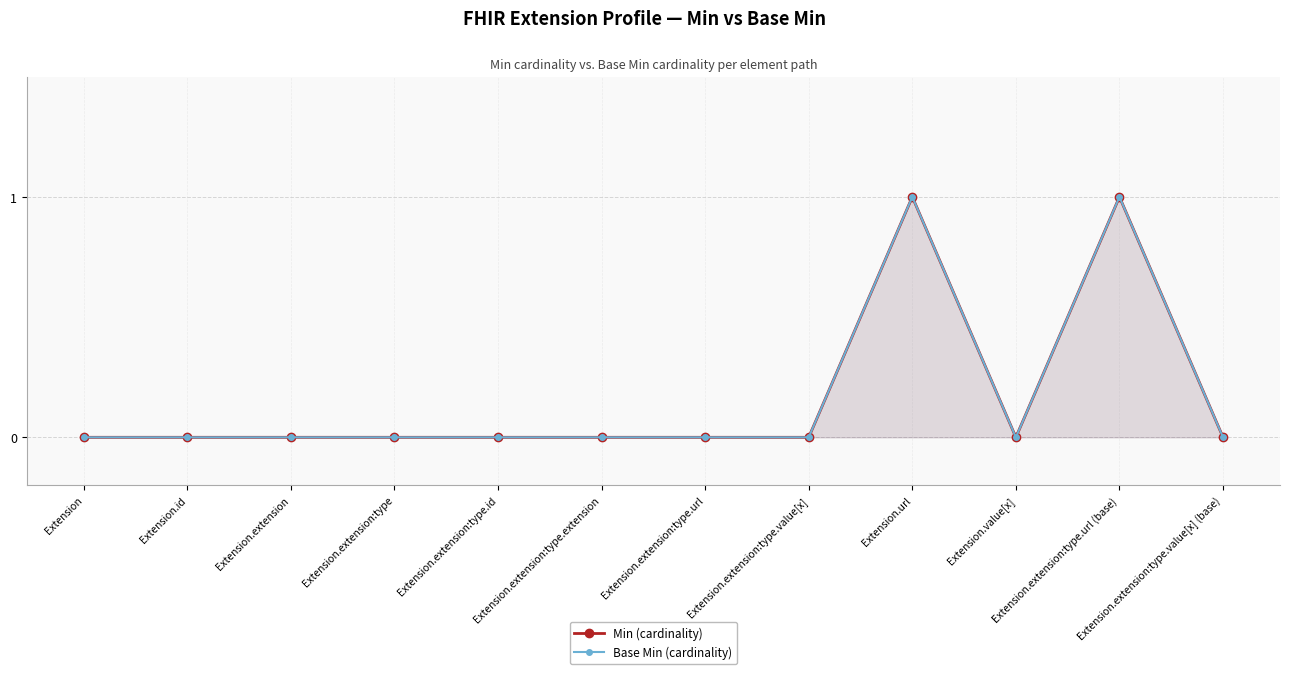

How many interior local valleys does the Min (cardinality) series have?

1